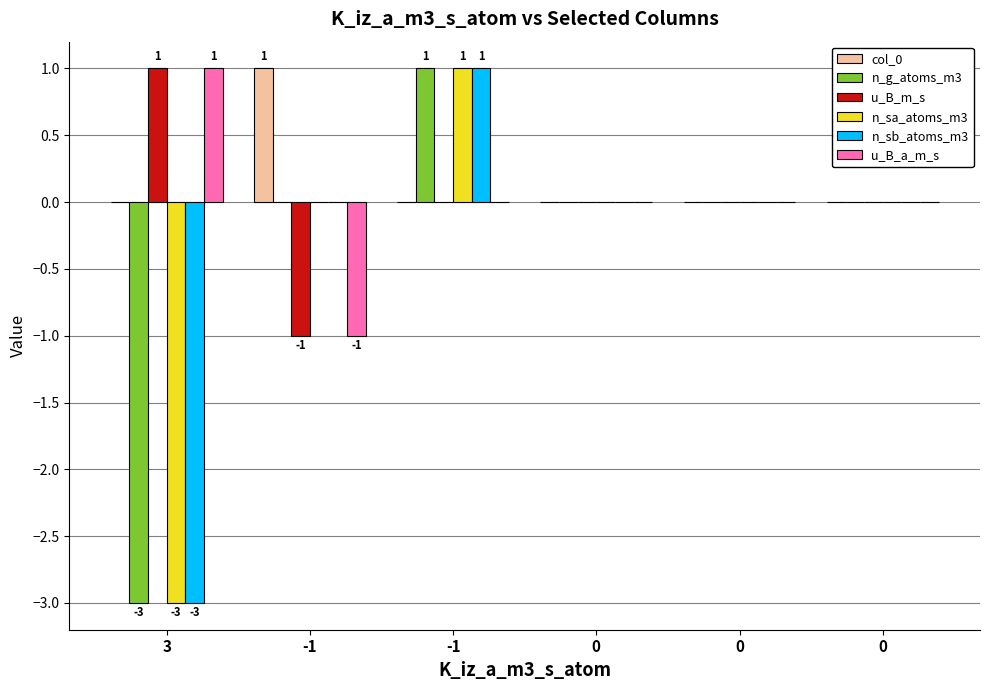

Count the number of categories in the chart.

6